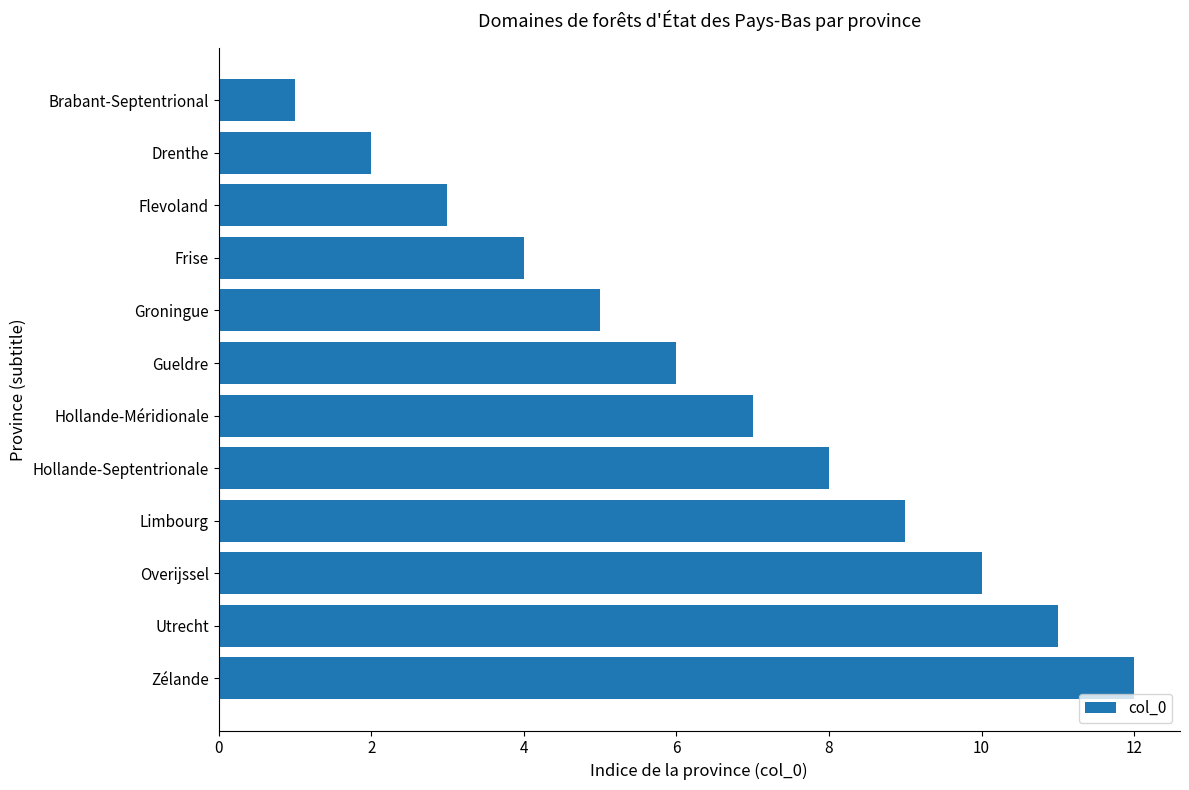

What is the difference between the second highest and minimum values?

10